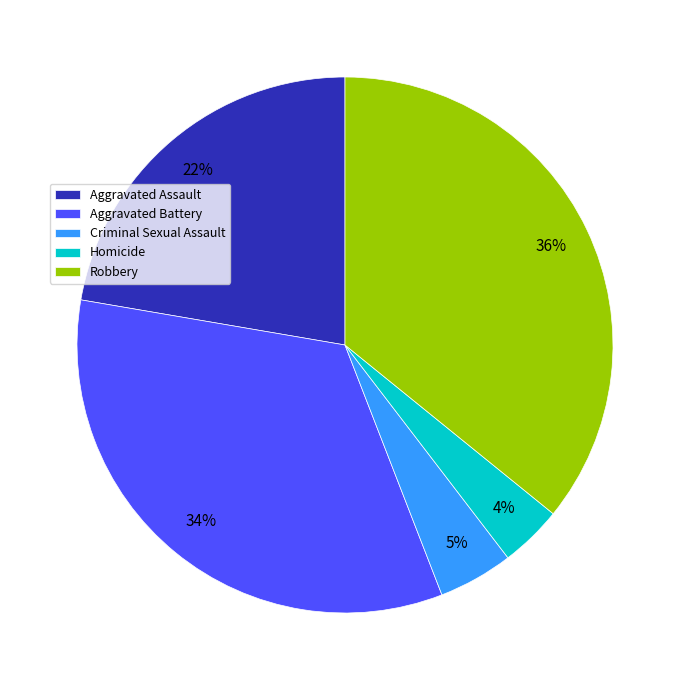

To the nearest percent, what percentage of the pie is Aggravated Battery?

34%